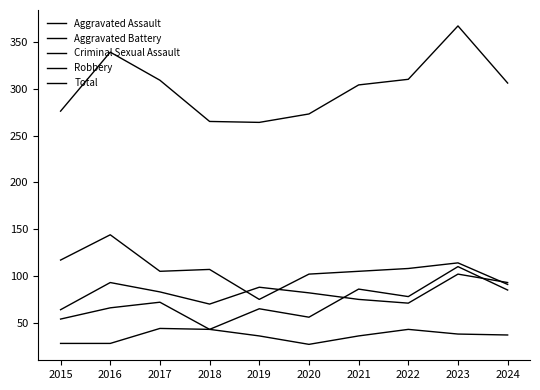

Reading left to right, transcribe all the data shown in this chart.

Aggravated Assault: 54	66	72	43	65	56	86	78	110	85
Aggravated Battery: 64	93	83	70	88	82	75	71	102	93
Criminal Sexual Assault: 28	28	44	43	36	27	36	43	38	37
Robbery: 117	144	105	107	75	102	105	108	114	91
Total: 276	339	309	265	264	273	304	310	367	306